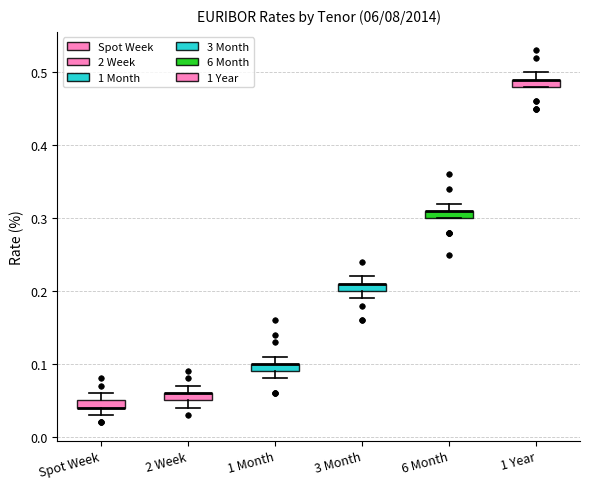

Where is the lower edge of the box for 3 Month on the y-axis? The values are not printed on the chart, so give them approximately, as read against the axis.

0.20